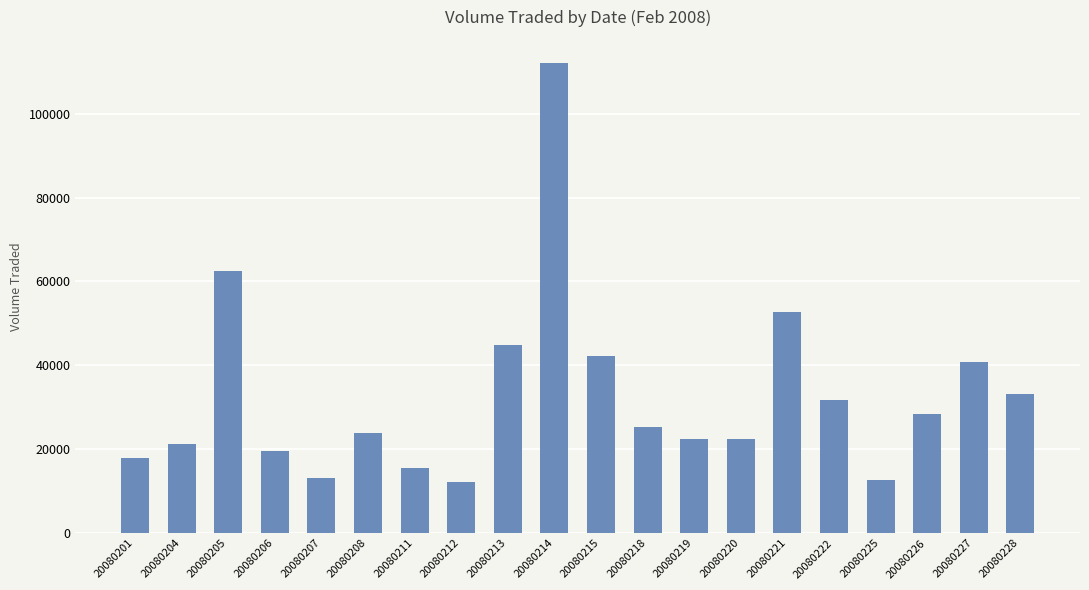

The chart shows a value of 40700 at 20080227. True or false?

True